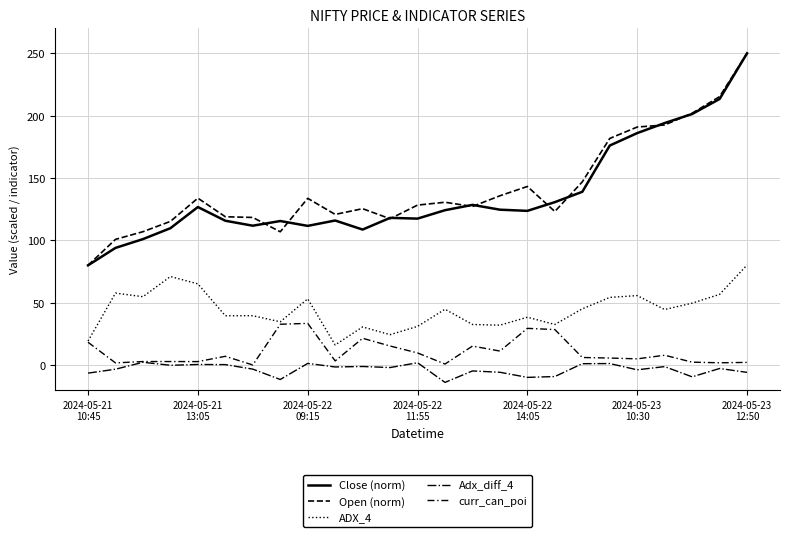

What is the average value of the ADX_4 series?

44.2